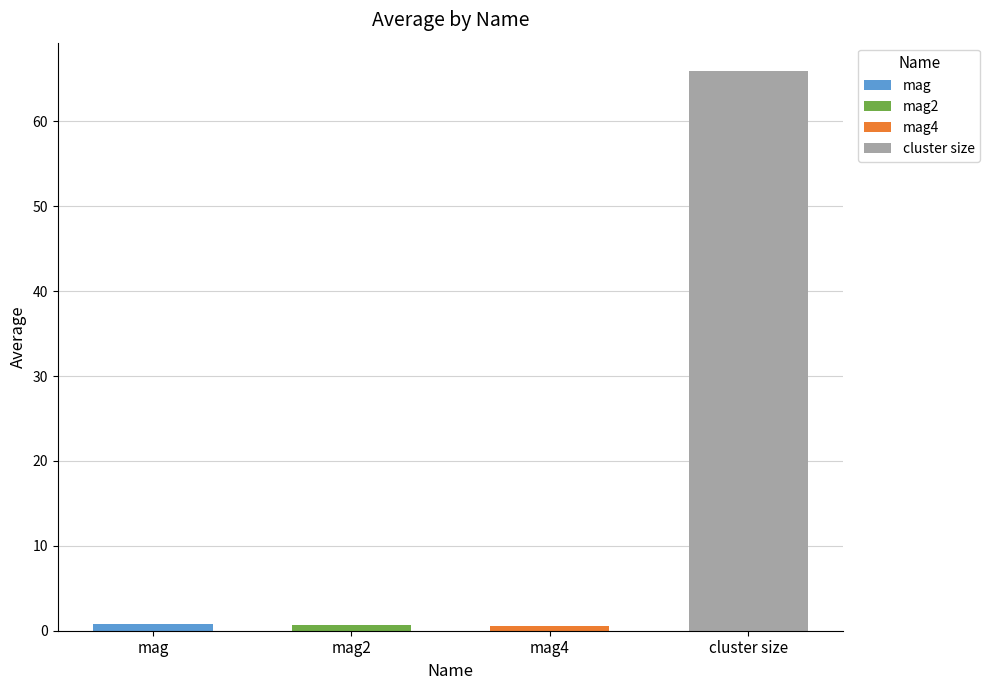

What is the label of the 2nd bar from the left?

mag2